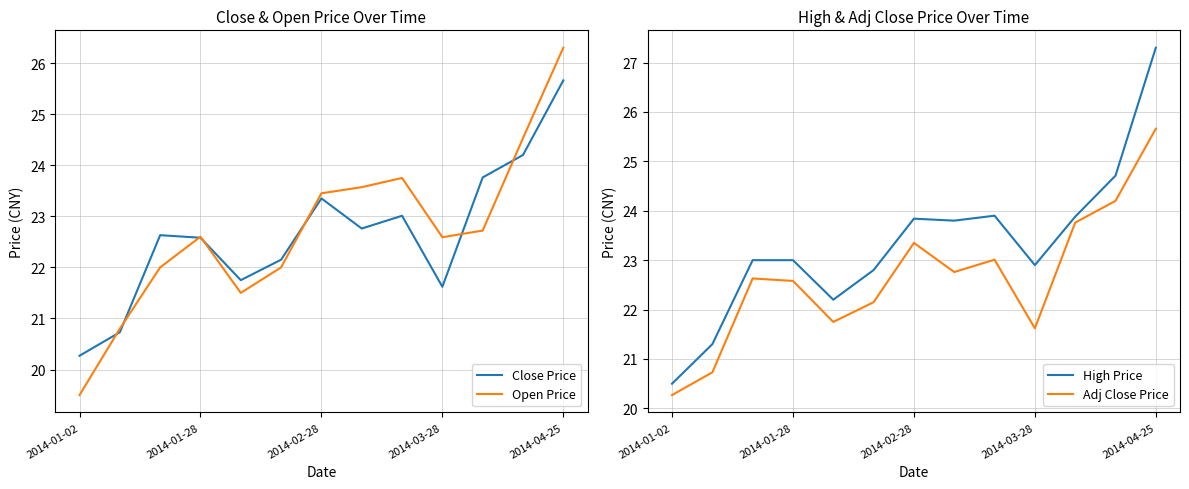

What is the approximate value of Open Price at 2014-04-25?

26.3